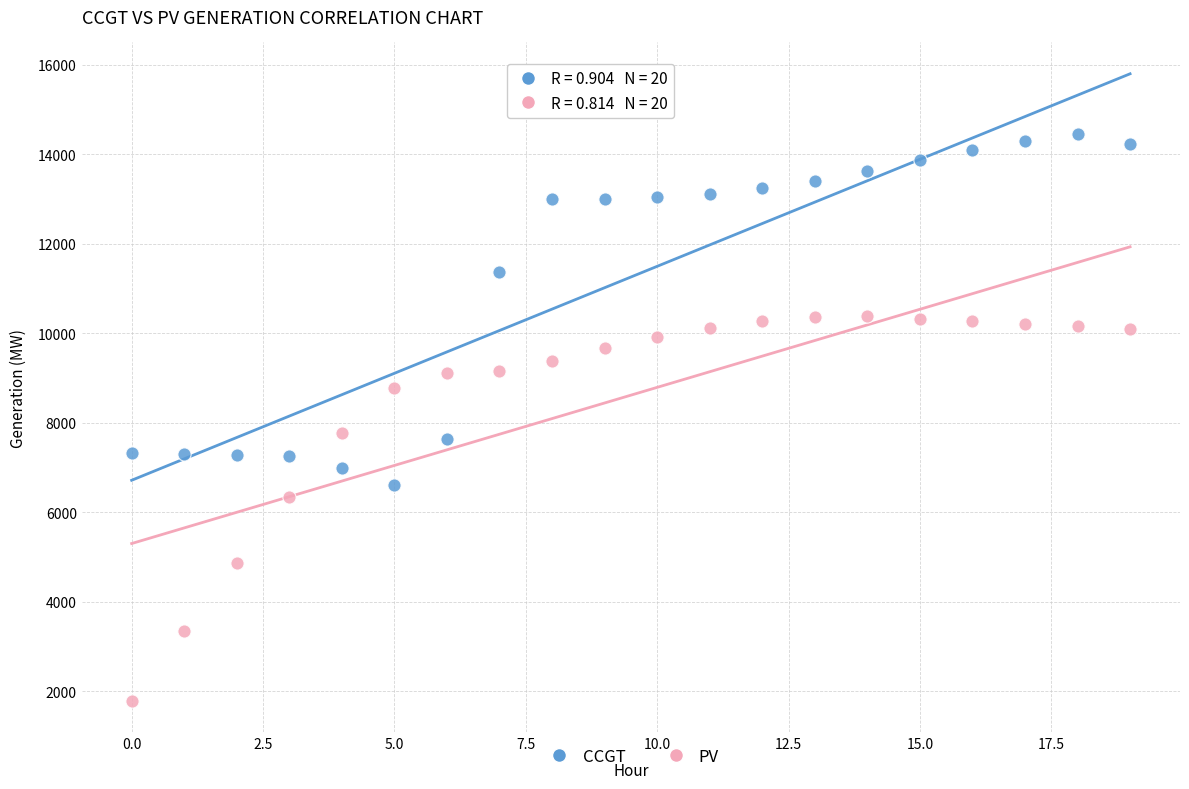

Which series contains the highest Y value?

CCGT